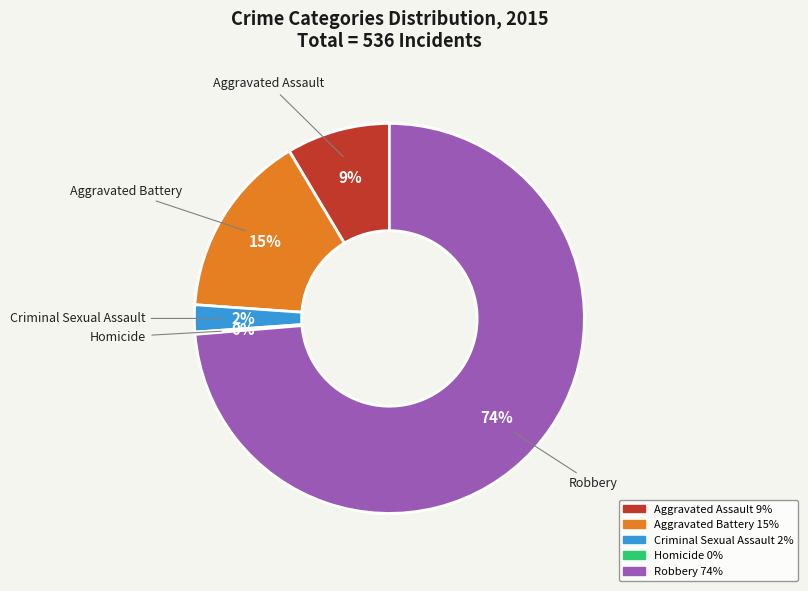

Is the sum of Robbery and Aggravated Battery greater than half?

Yes